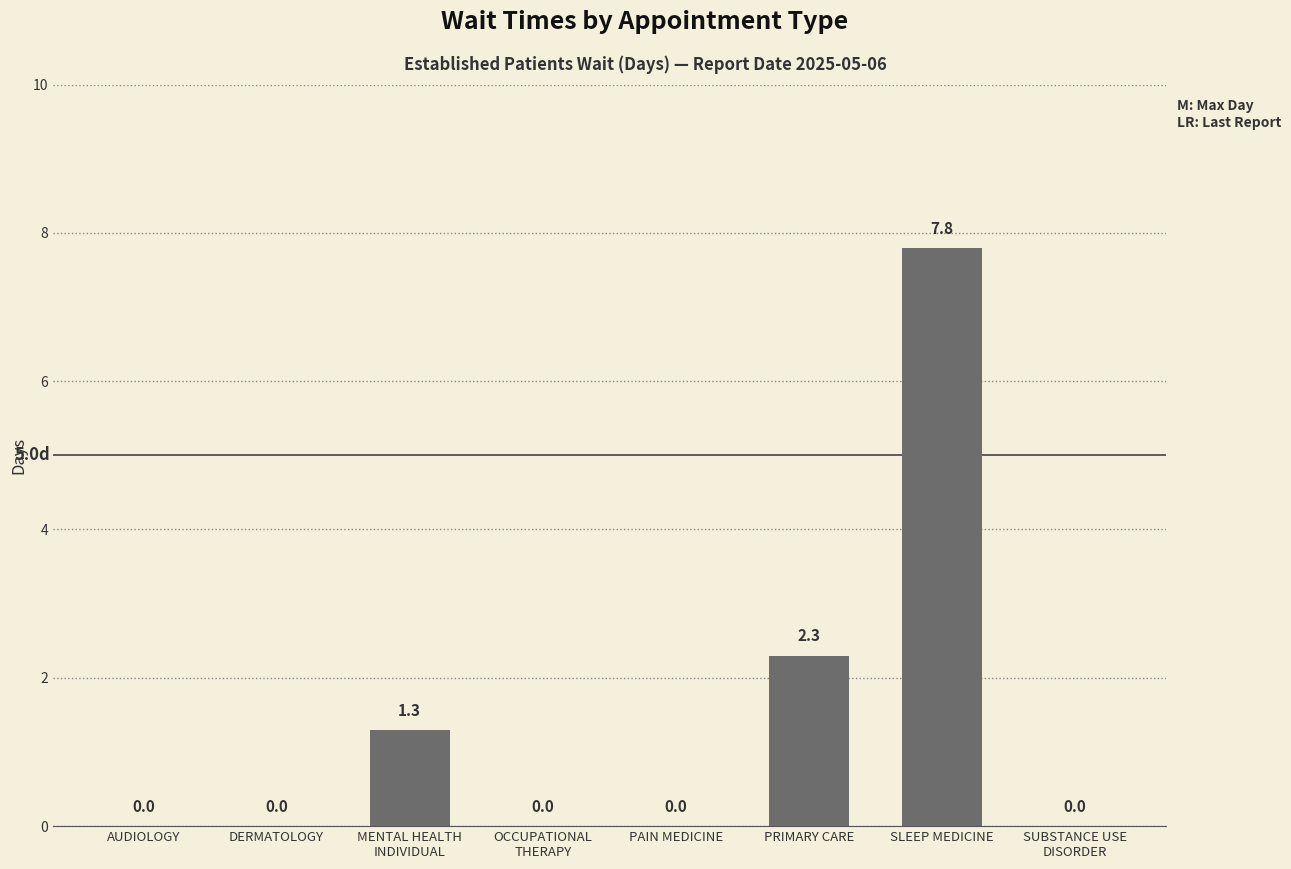

What is the sum of all values?

11.4